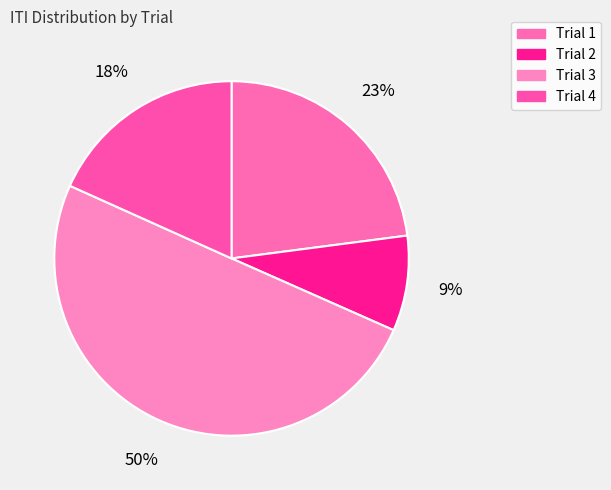

True or false: Trial 1 accounts for 23% of the total.

True